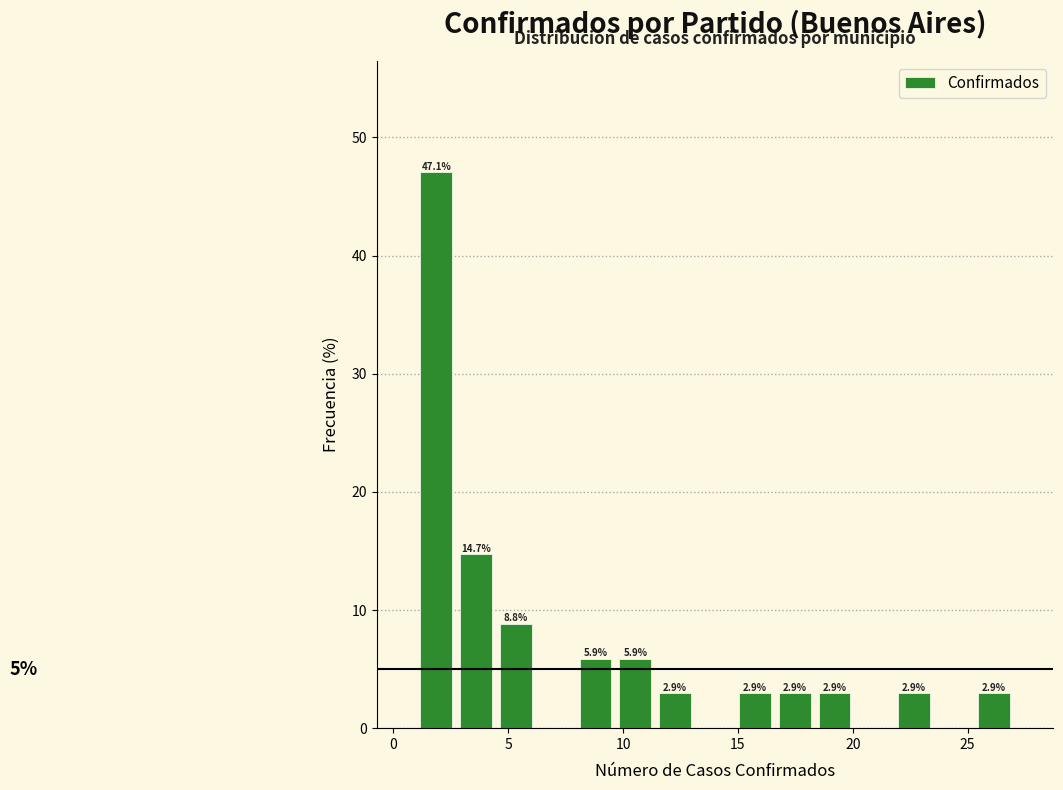

Read against the x-axis, roughly where is the centre of the tallest bar?

2.0